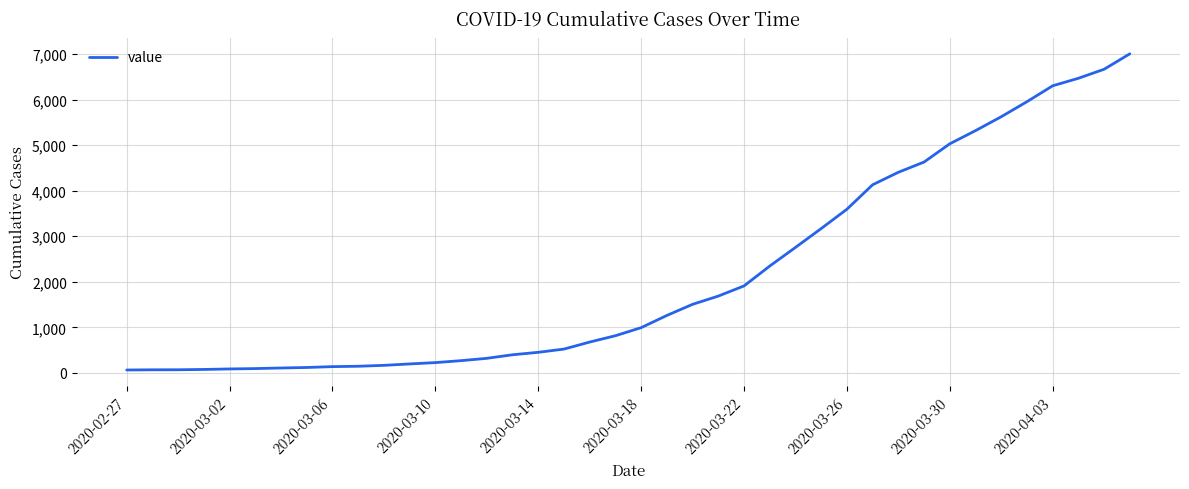

What is the greatest value displayed?

7003